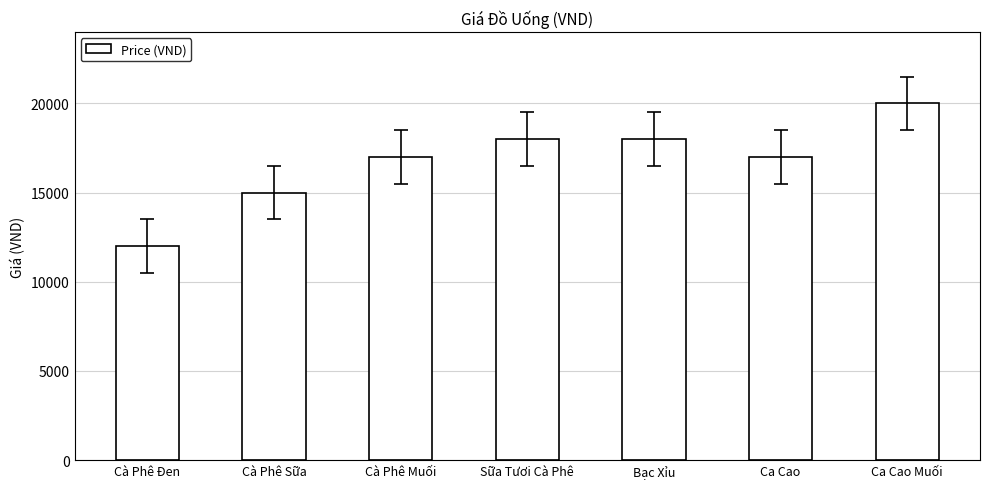

What is the change in value from Cà Phê Đen to Ca Cao Muối?

+8000